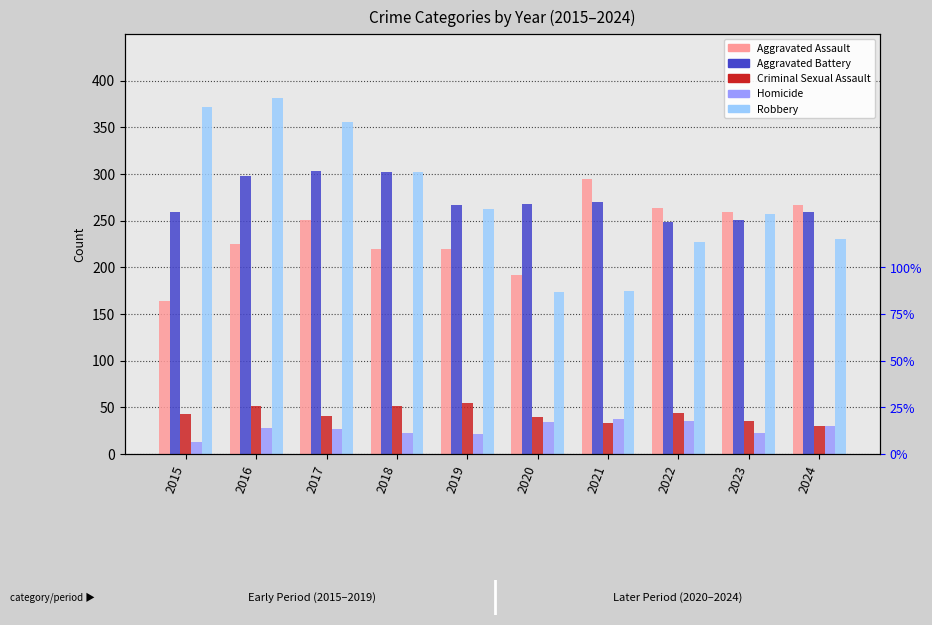

What is the maximum value for Criminal Sexual Assault?

55